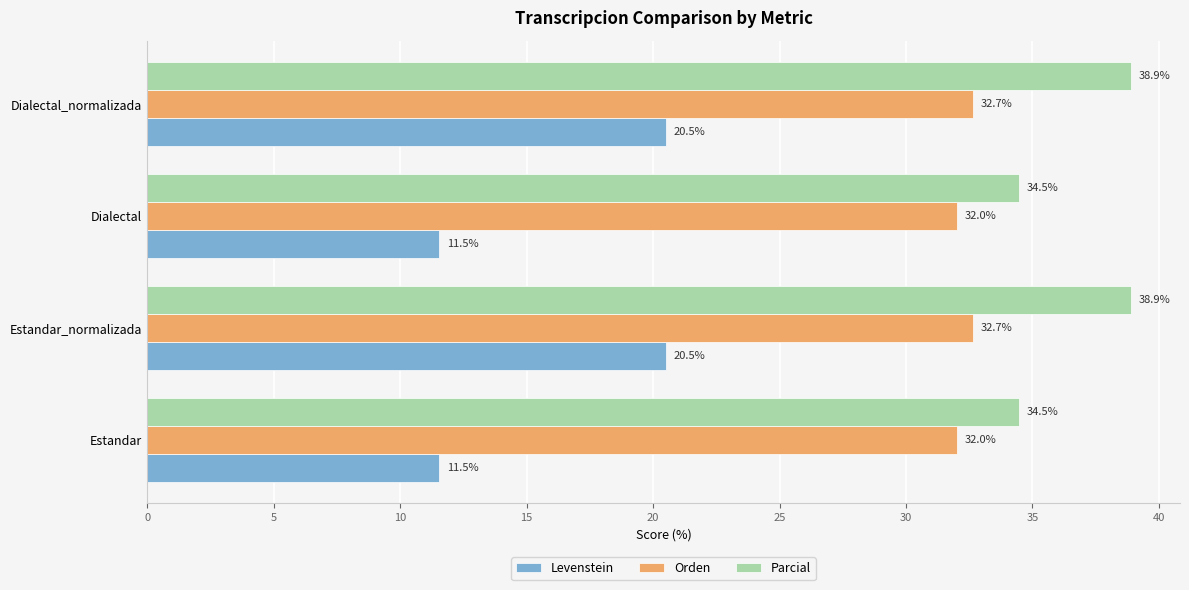

How many values in the Levenstein series are below 20?

2